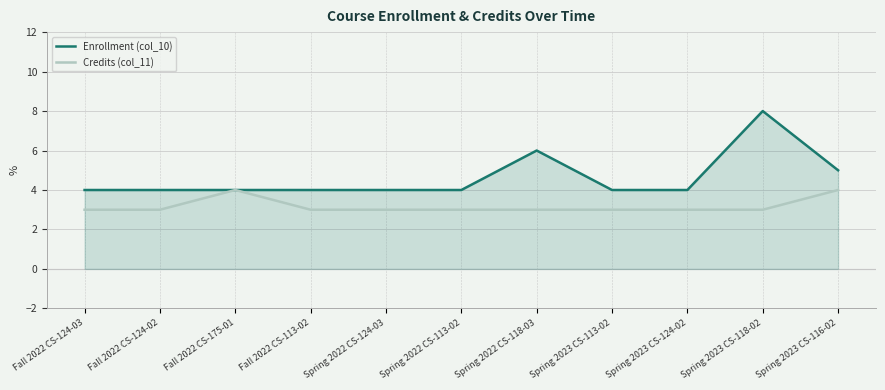

Which category has the highest value in the Enrollment (col_10) series?

Spring 2023 CS-118-02